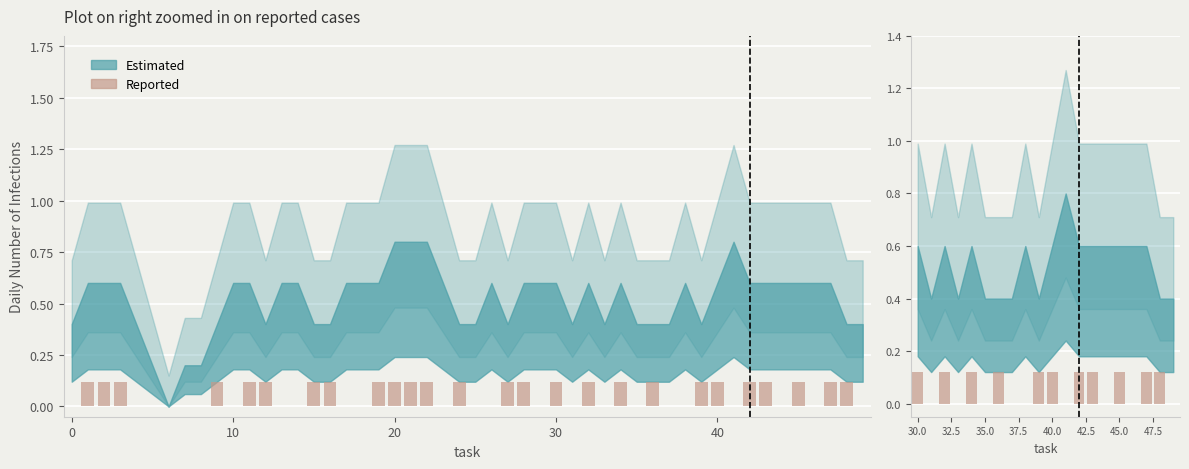

True or false: the data shows 0.1 at 30.

True